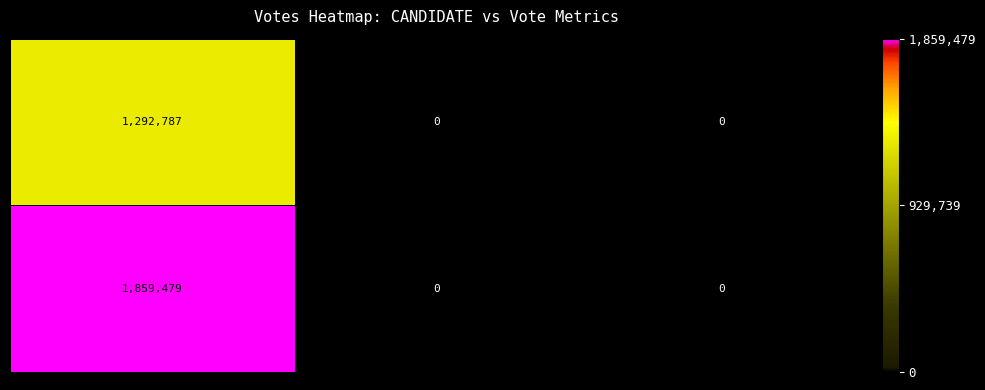

How many distinct data groups are displayed?

2